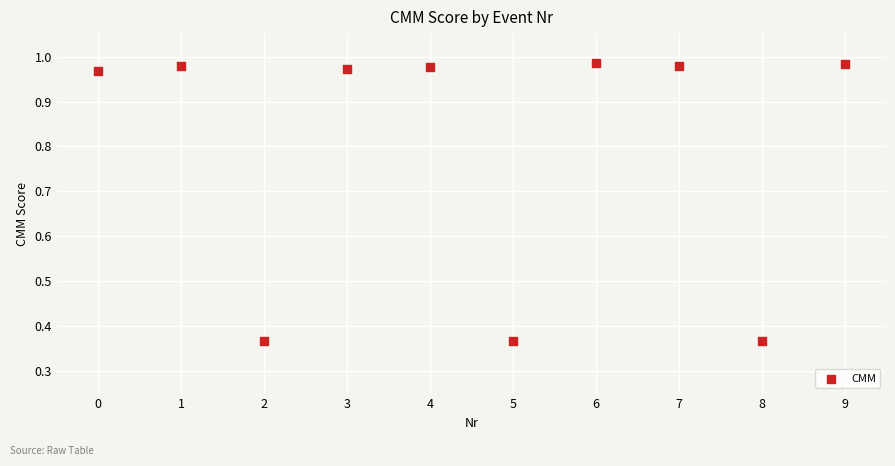

What is the average Y value?

0.8